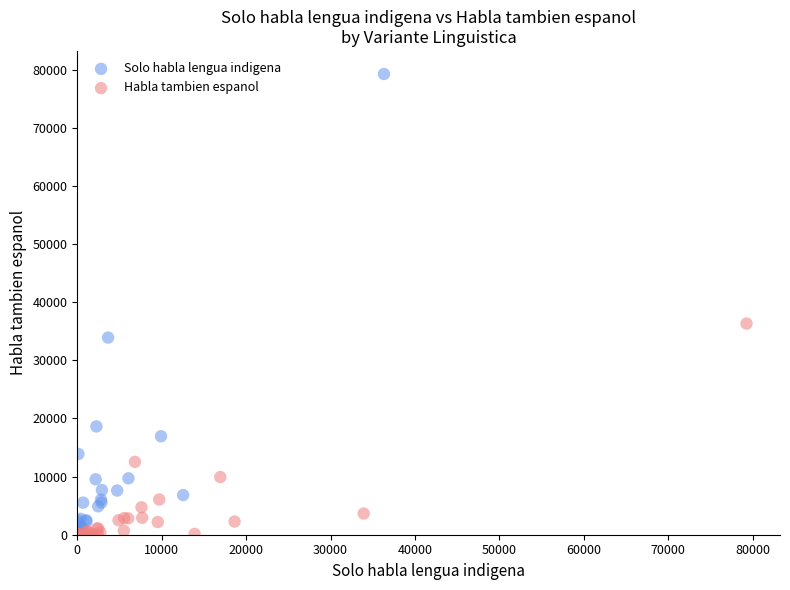

What are all the series names shown in the legend?

Solo habla lengua indigena, Habla tambien espanol